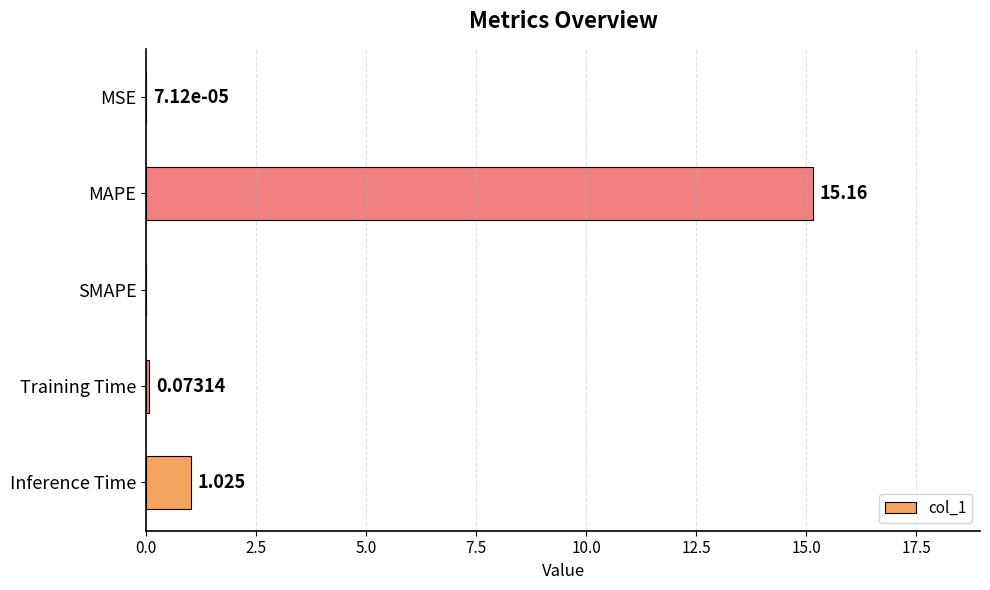

What is the sum of all values?

16.3